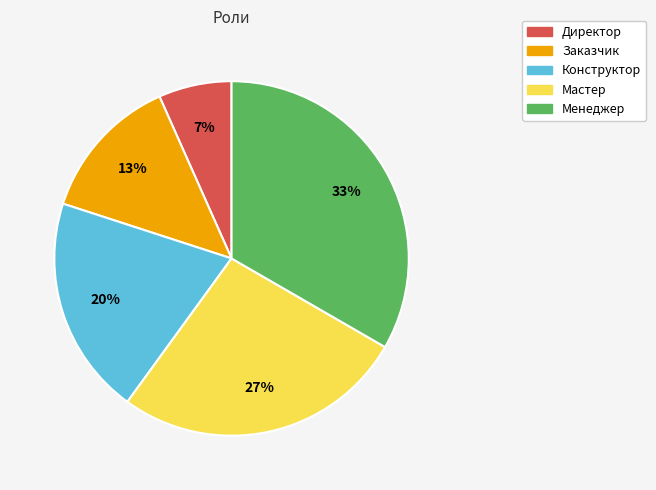

To the nearest percent, what is the average slice percentage?

20%